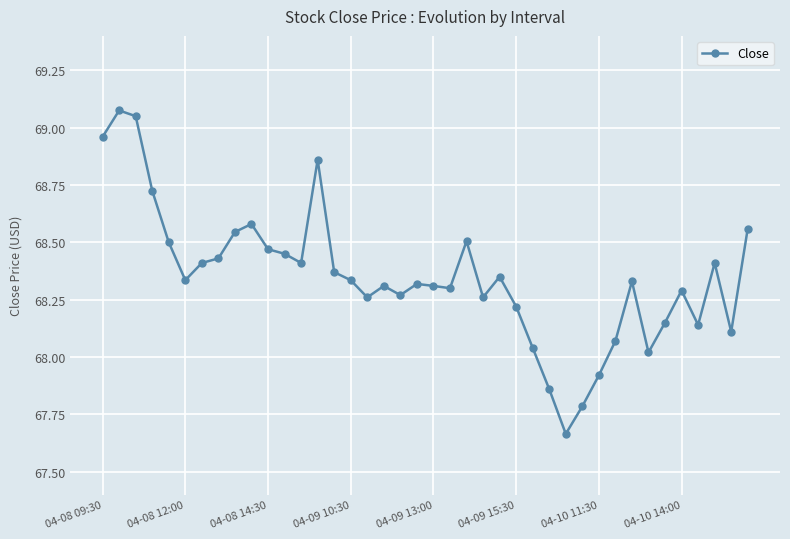

What is the sum of all values?

2734.0